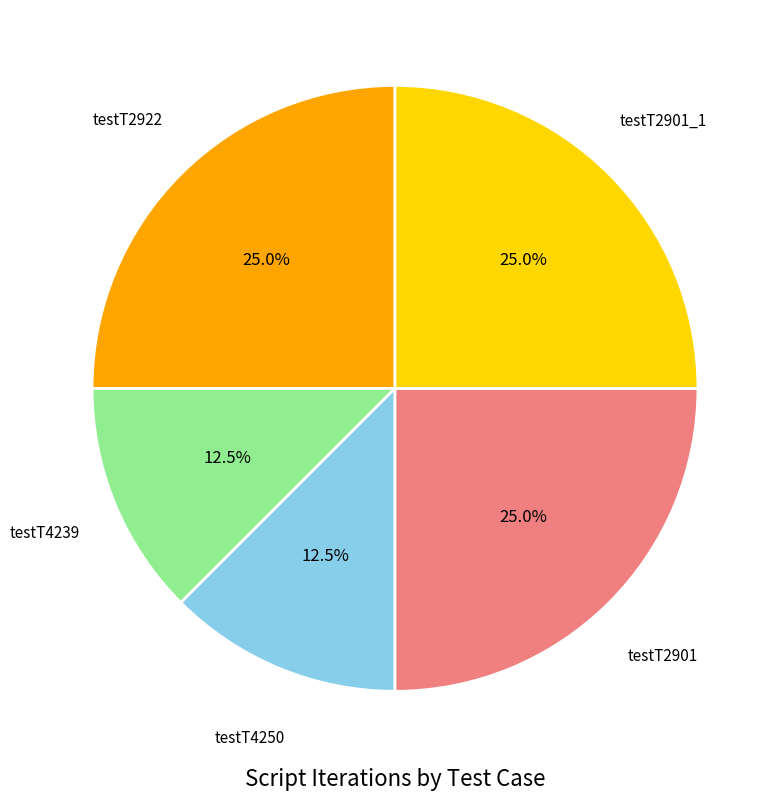

Does any single category account for the majority?

No